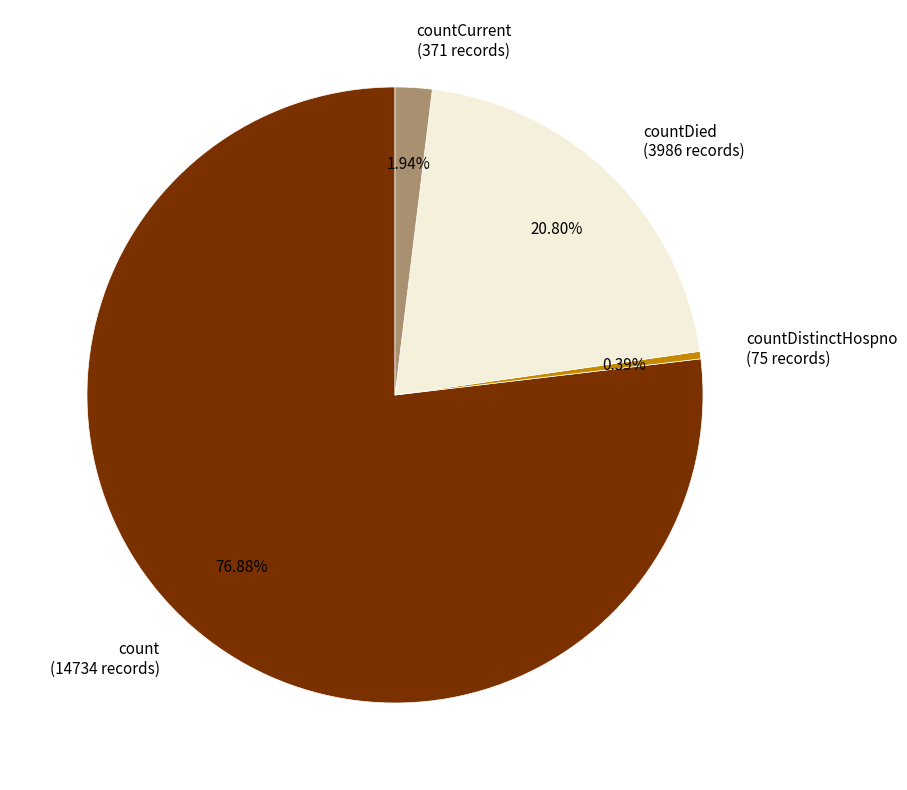

Count the number of slices in the pie.

4